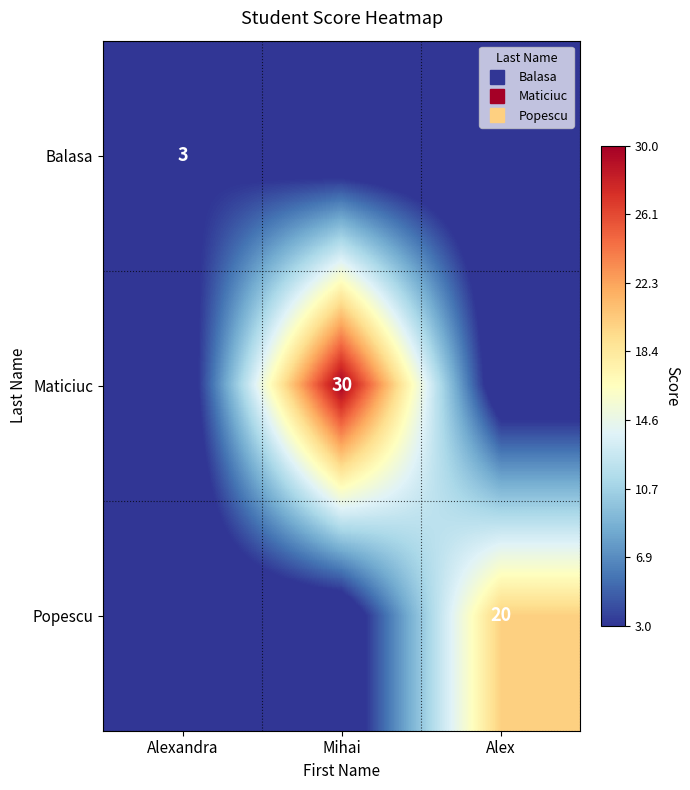

At which category is the sum across all series the highest?

Mihai